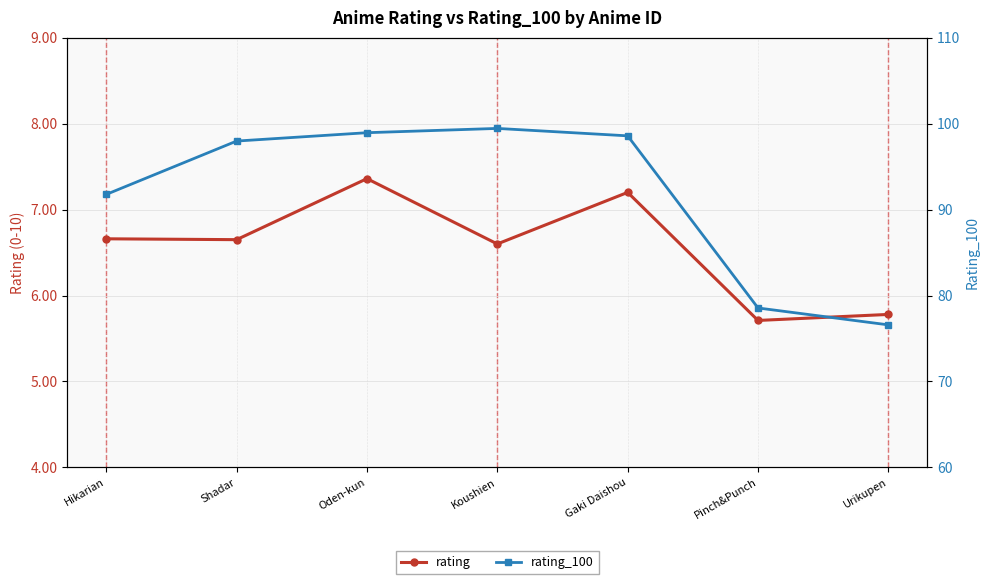

What is the label of the 6th point from the left?

Pinch&Punch